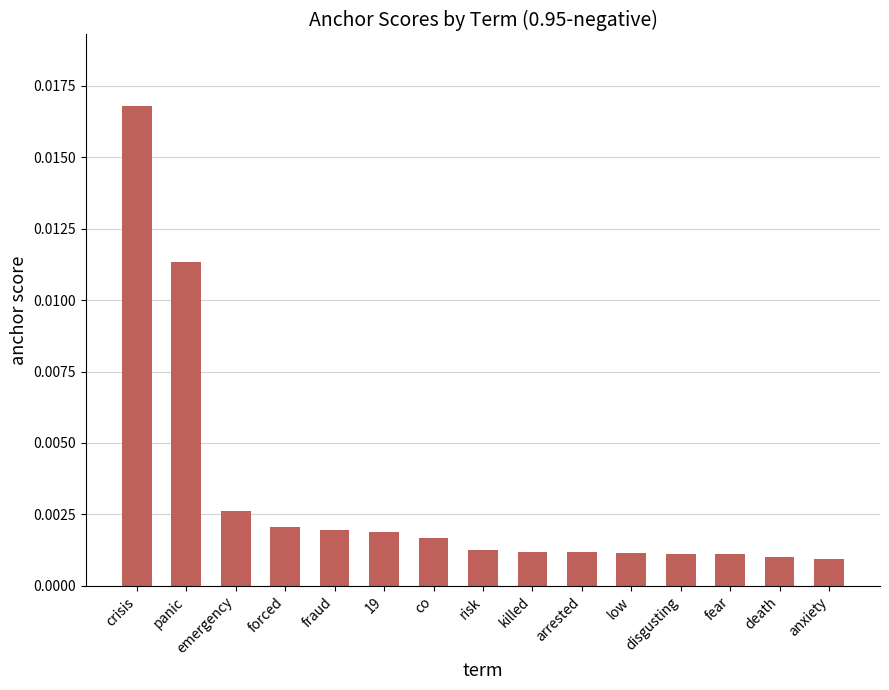

Which label corresponds to the largest value in the chart?

crisis